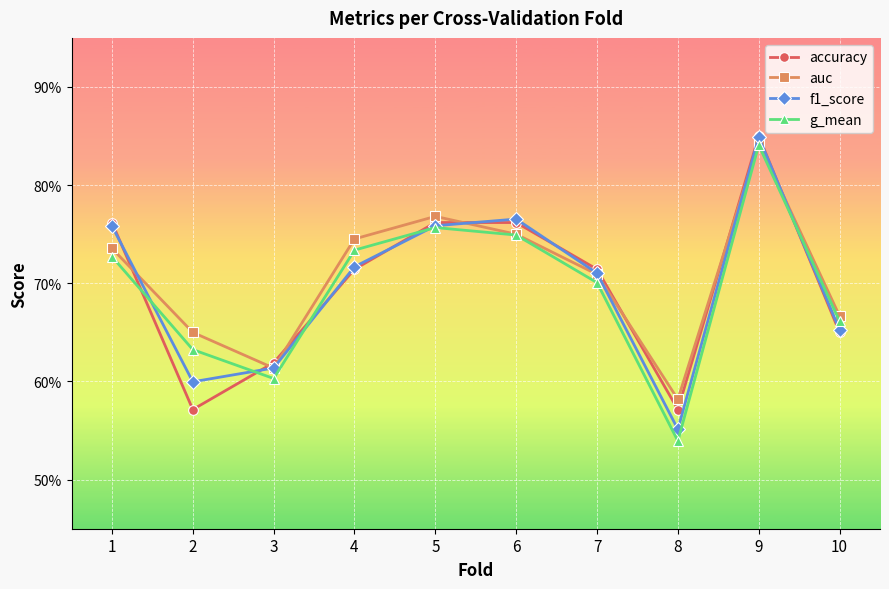

At which category does the chart reach its peak across all series?

9